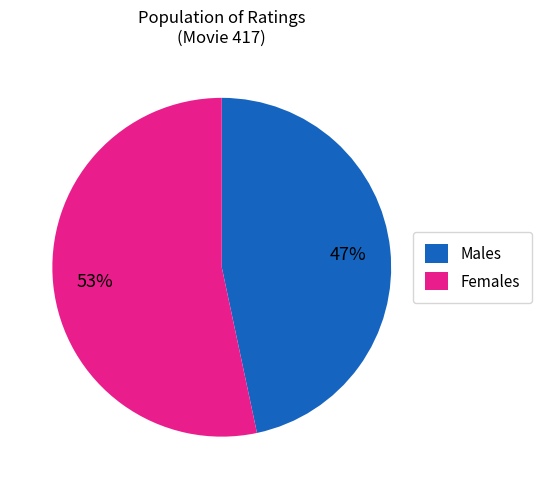

To the nearest percent, what percentage of the pie is Males?

47%